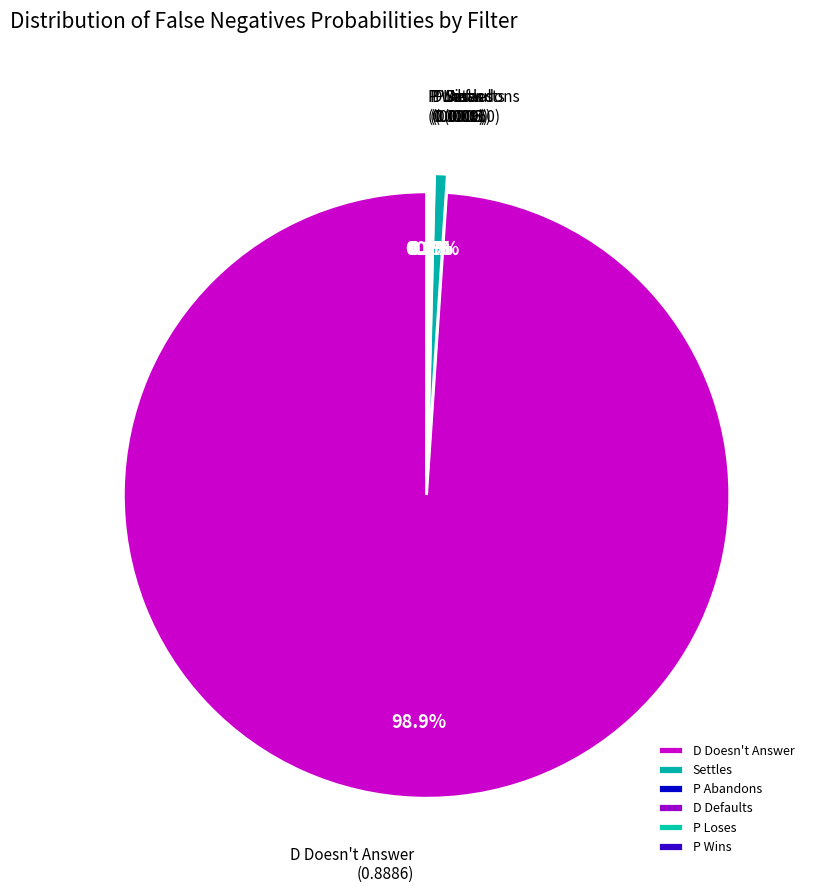

Is it true that Settles is 9% of the pie?

False